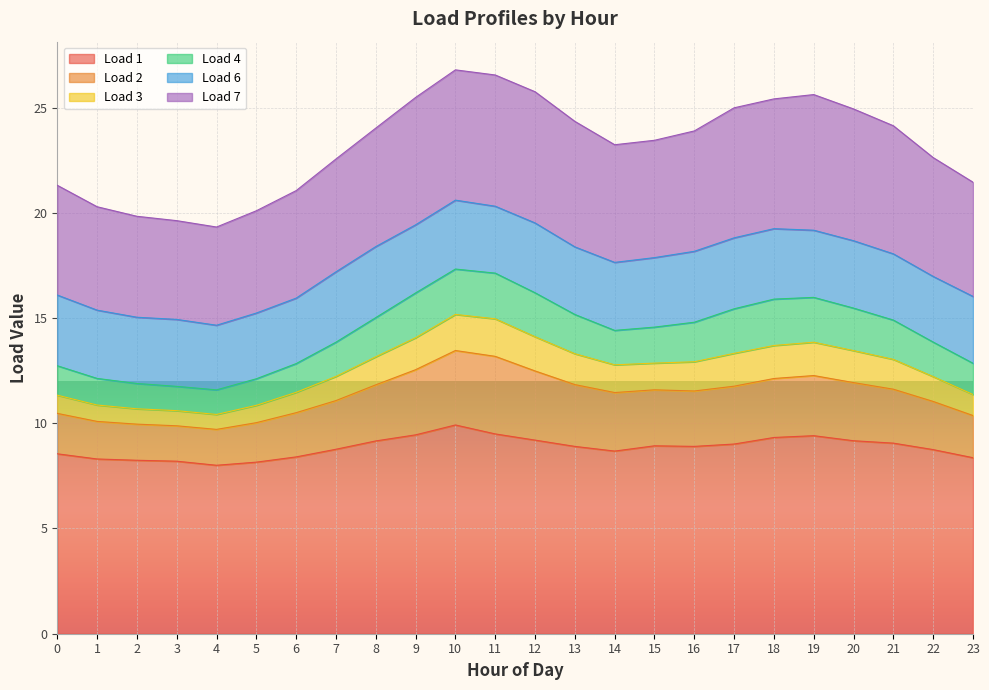

What are all the series names shown in the legend?

Load 1, Load 2, Load 3, Load 4, Load 6, Load 7